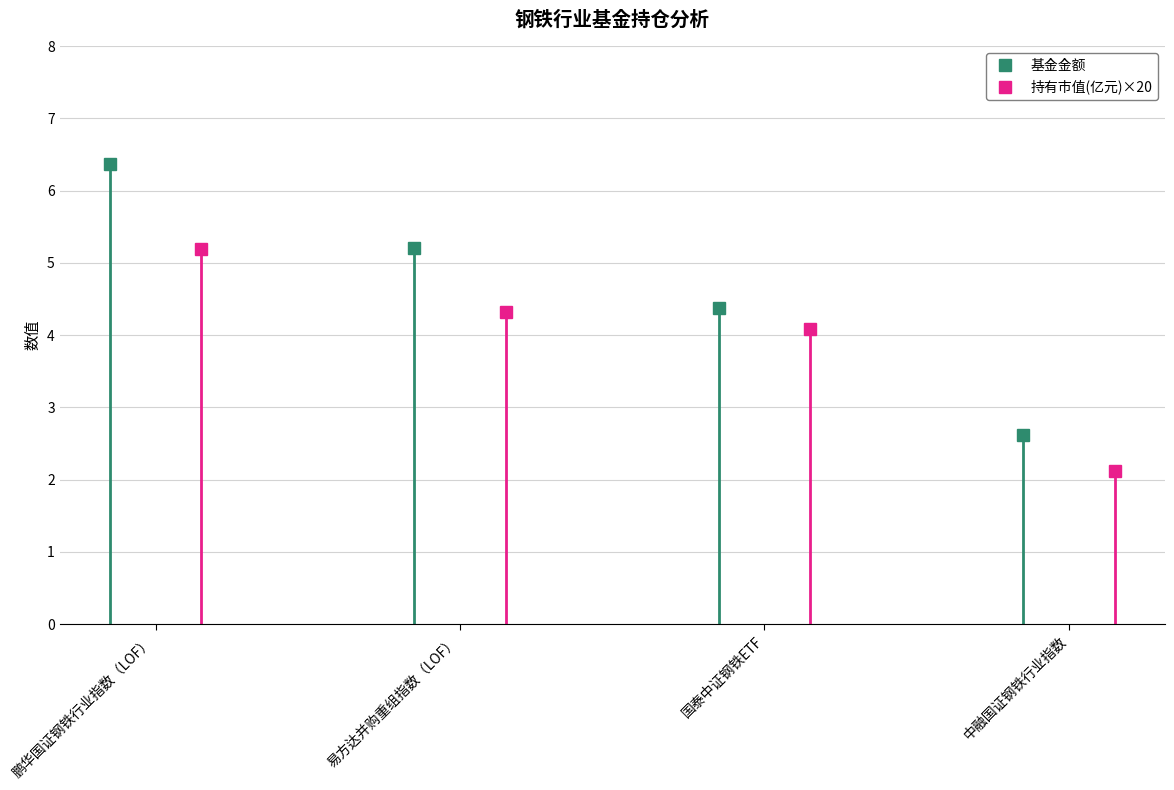

Rank the series by their average value, from lowest to highest.

持有市值(亿元), 基金金额